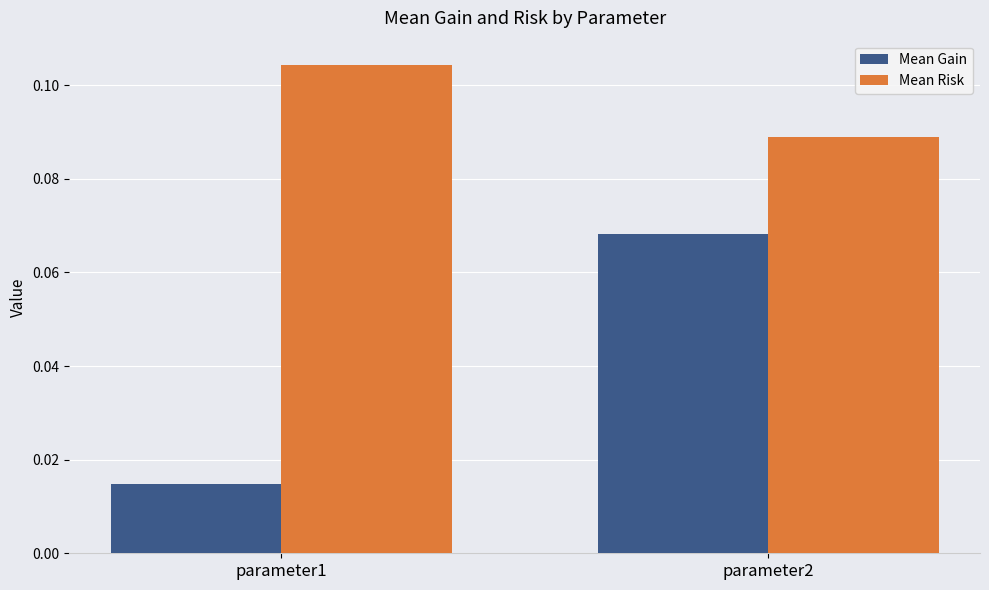

Which series has the largest range (max minus min)?

Mean Gain